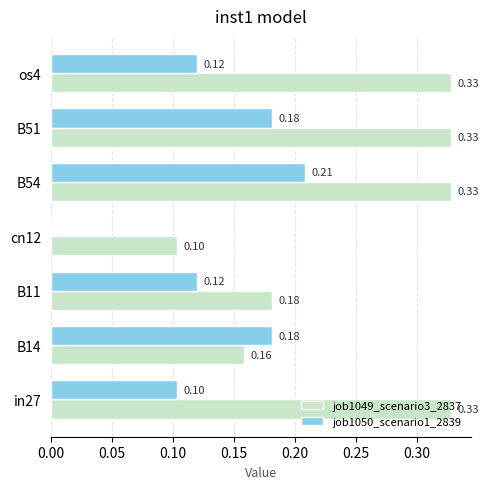

Which series has the largest total across all categories?

job1049_scenario3_2837